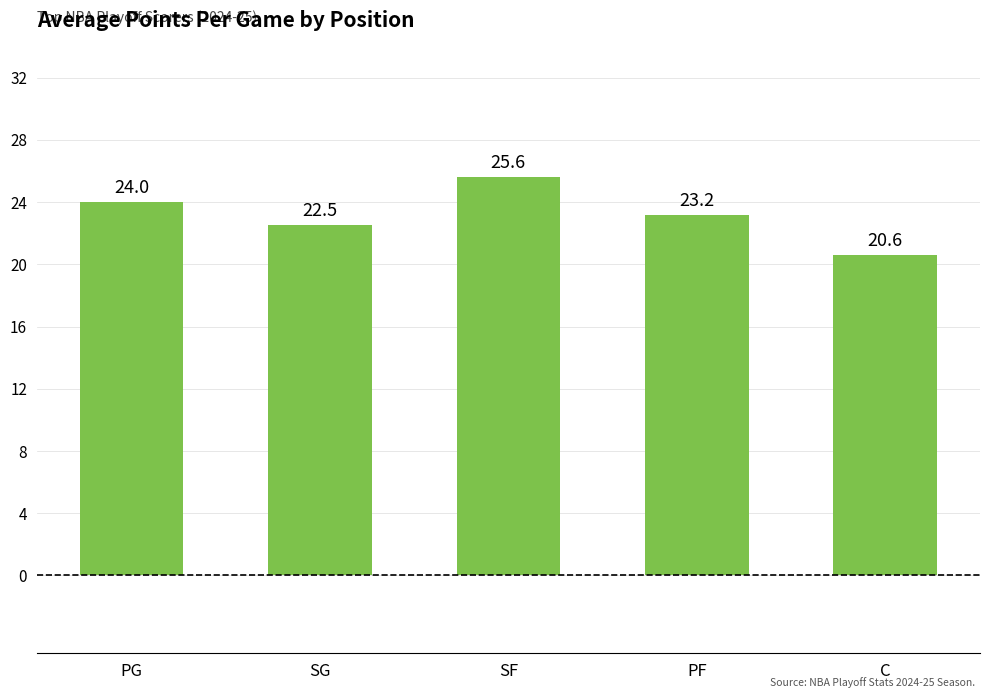

What is the label of the 4th bar from the left?

PF